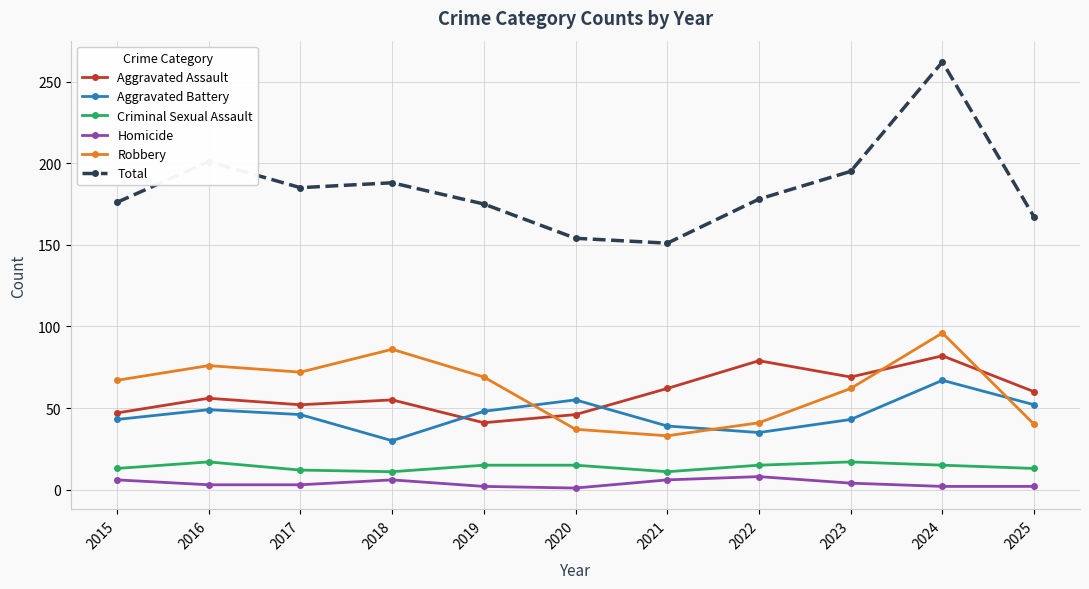

True or false: Total and Aggravated Battery intersect in this chart.

False